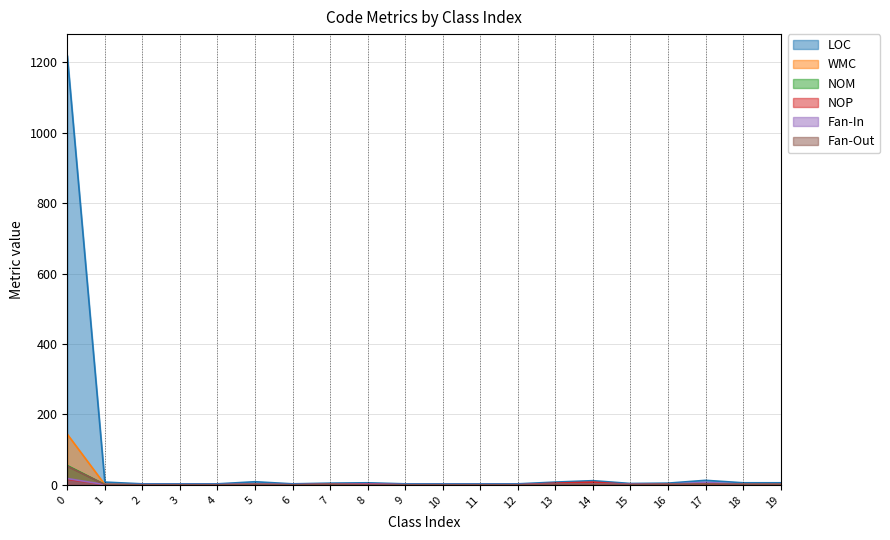

Where is the first local minimum for Fan-In?

6